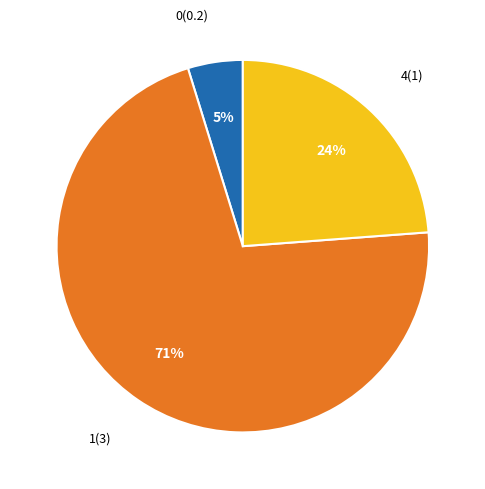

To the nearest percent, what is the combined percentage of 0(0.2) and 1(3)?

76%